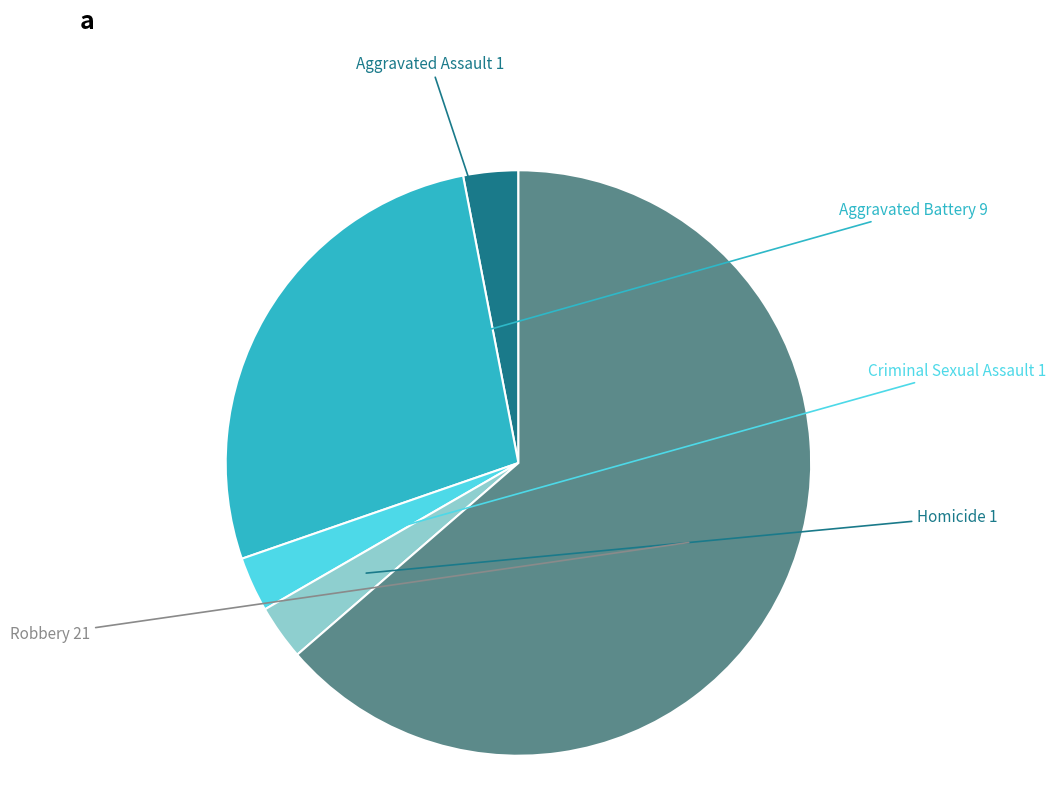

What is the majority slice?

Robbery